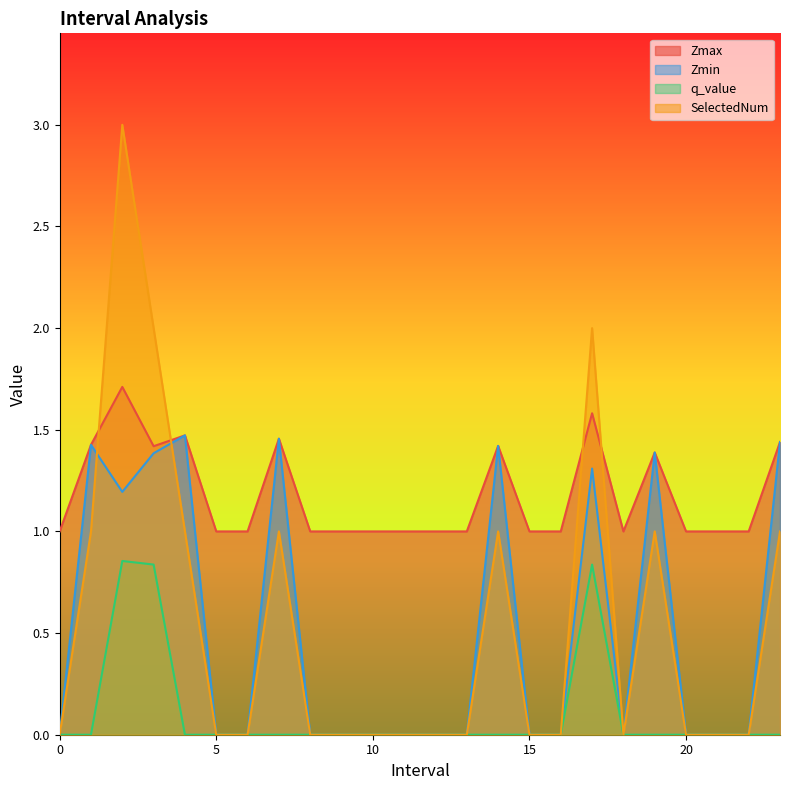

What is the maximum value shown in the chart?

3.0